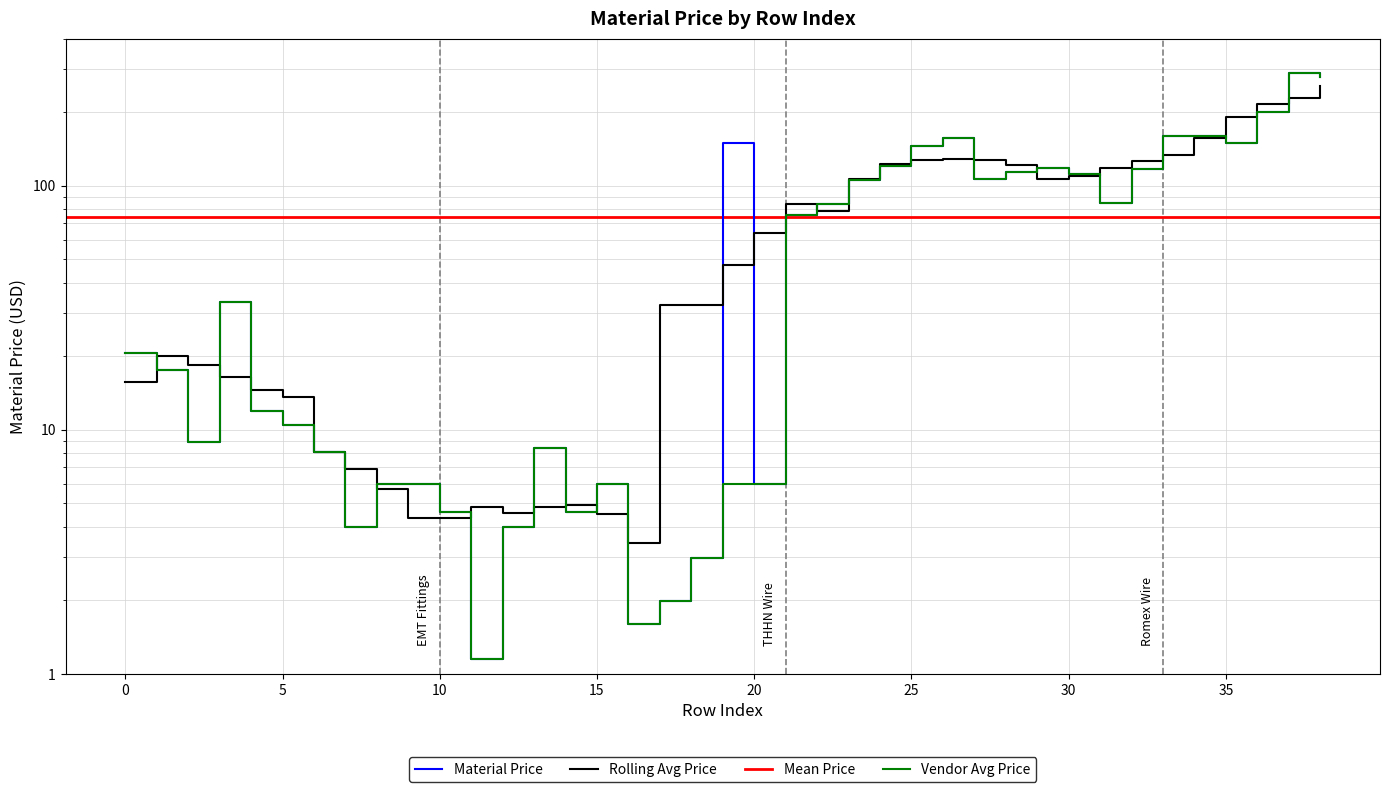

At which category is the sum across all series the highest?

37